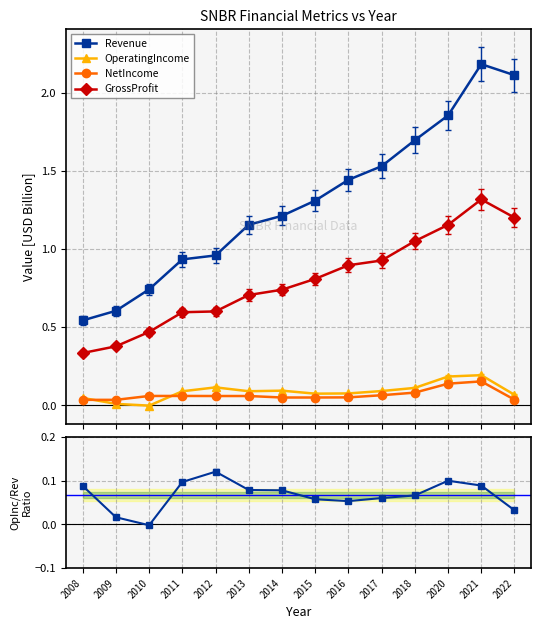

The value of Revenue at 2015 is 1.9. True or false?

False